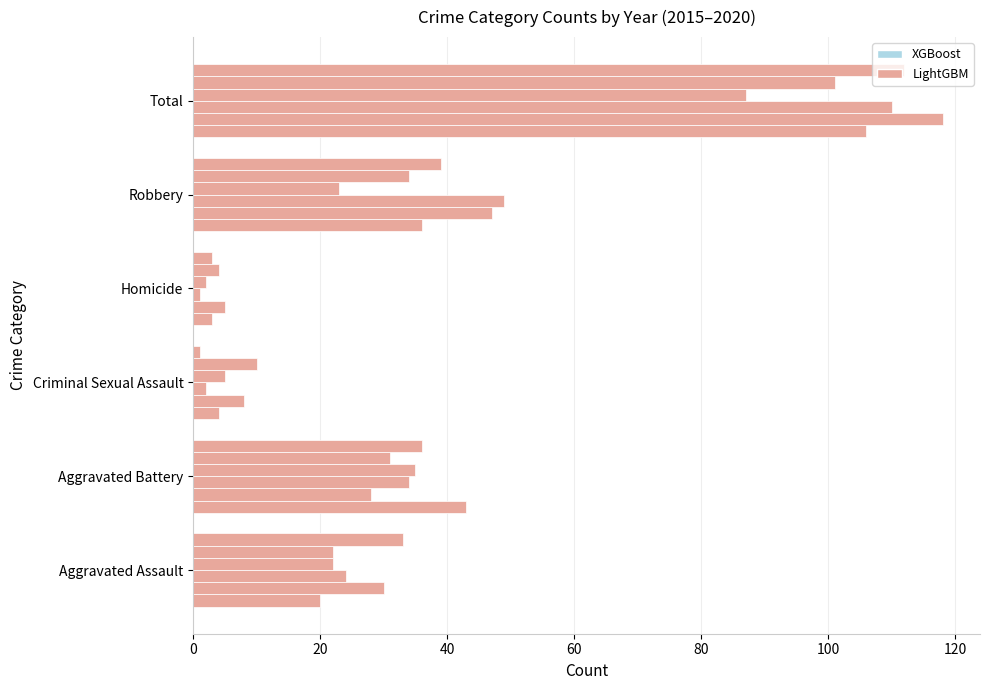

Is it true that 2016 equals 44 at Aggravated Battery?

False